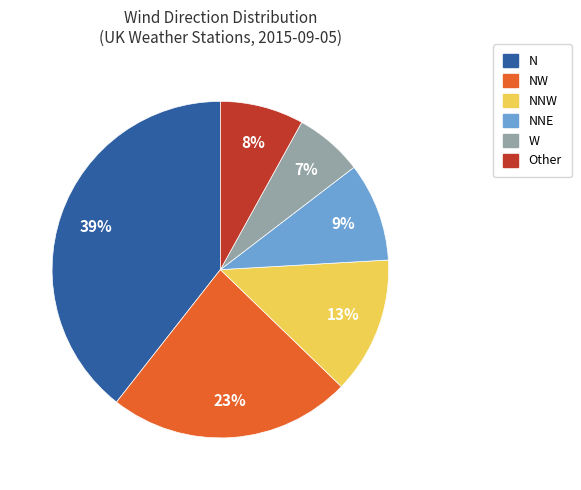

To the nearest percent, what percentage of the pie is NW?

23%